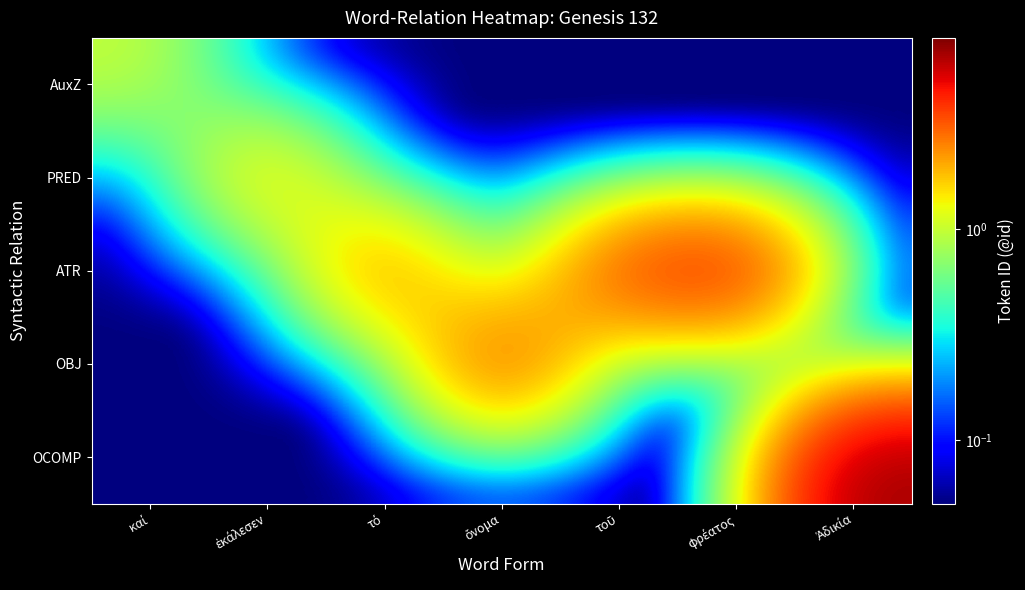

How many categories are shown in the chart?

7